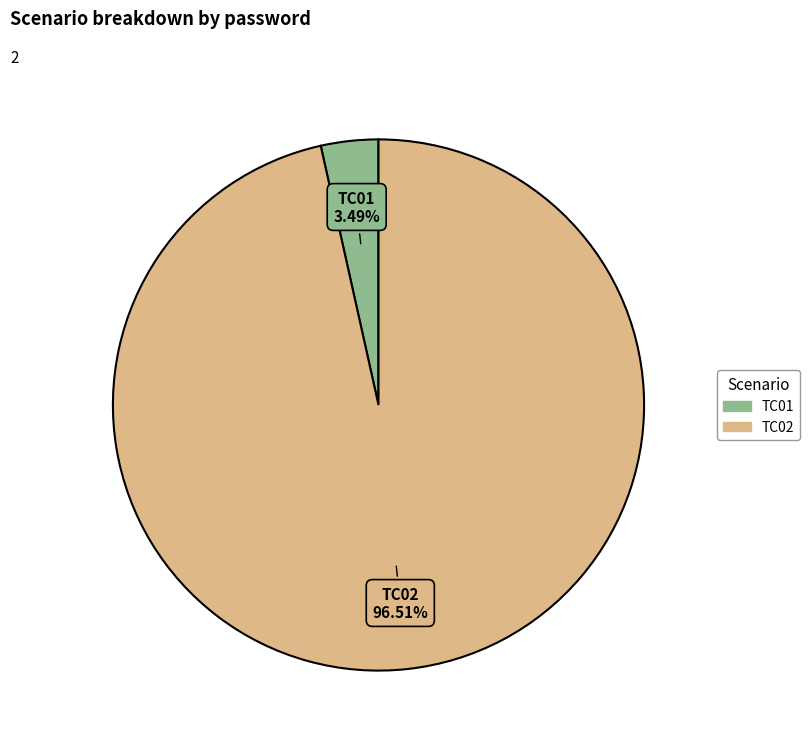

The TC01 slice represents 11% of the pie. True or false?

False